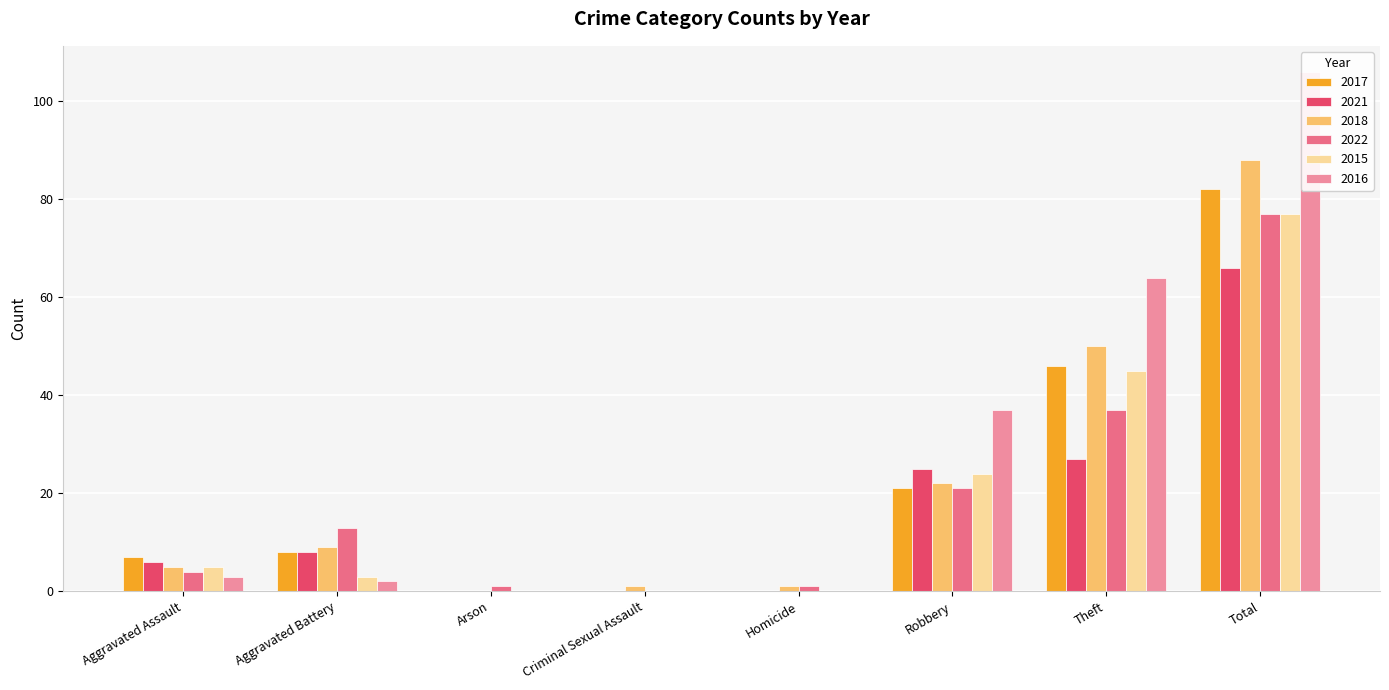

At how many categories does at least one series exceed 22?

3